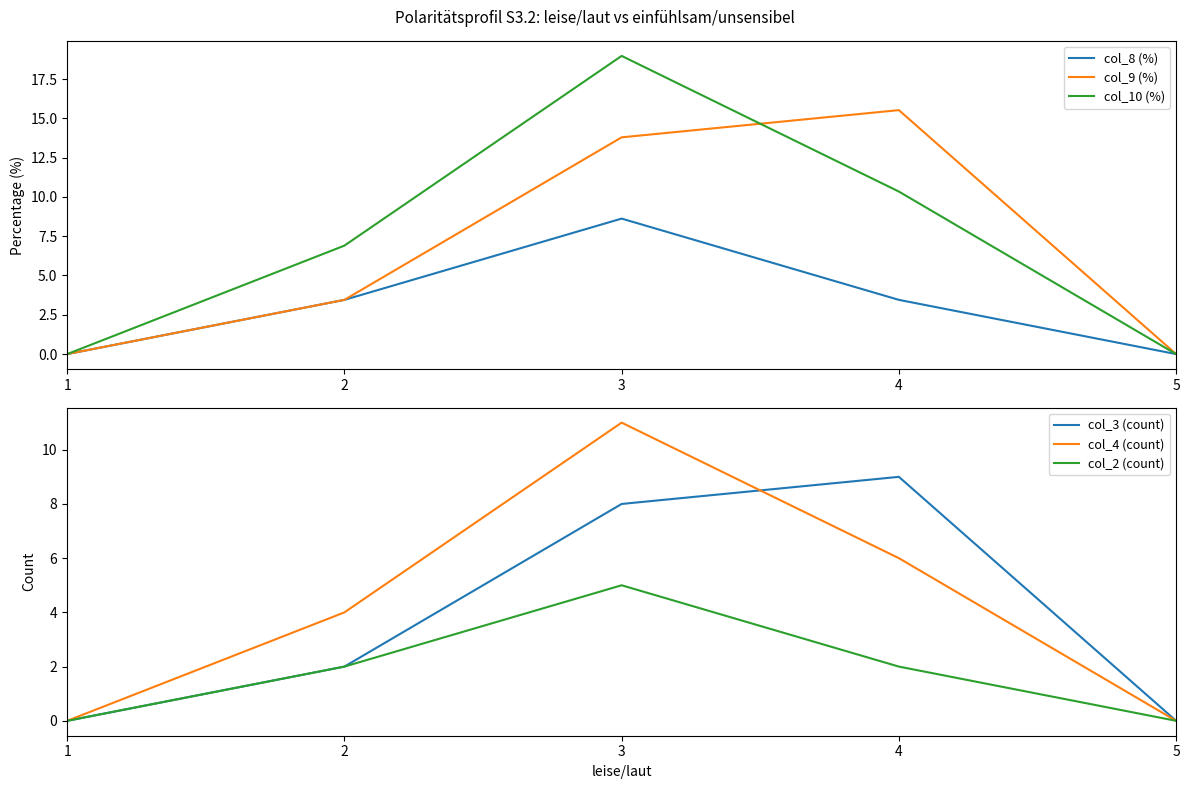

What is the difference between the col_4 (count) values at 3 and 4?

5